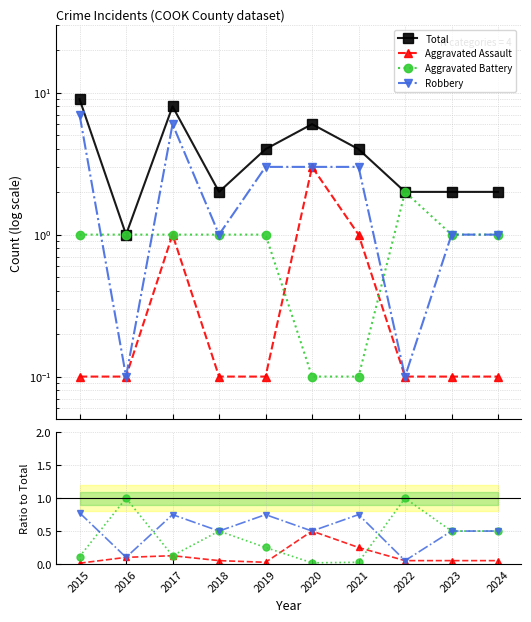

Between 2021 and 2018, which is larger?

2021